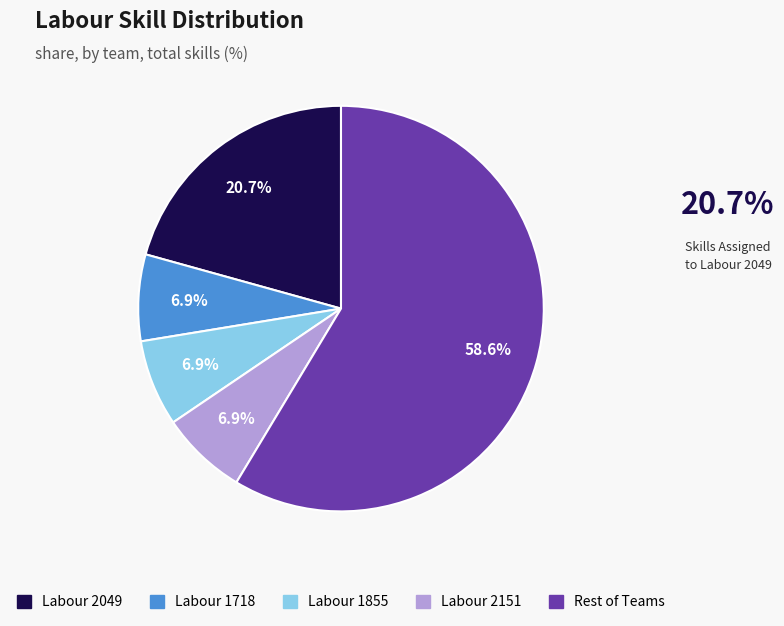

Count the number of slices in the pie.

5